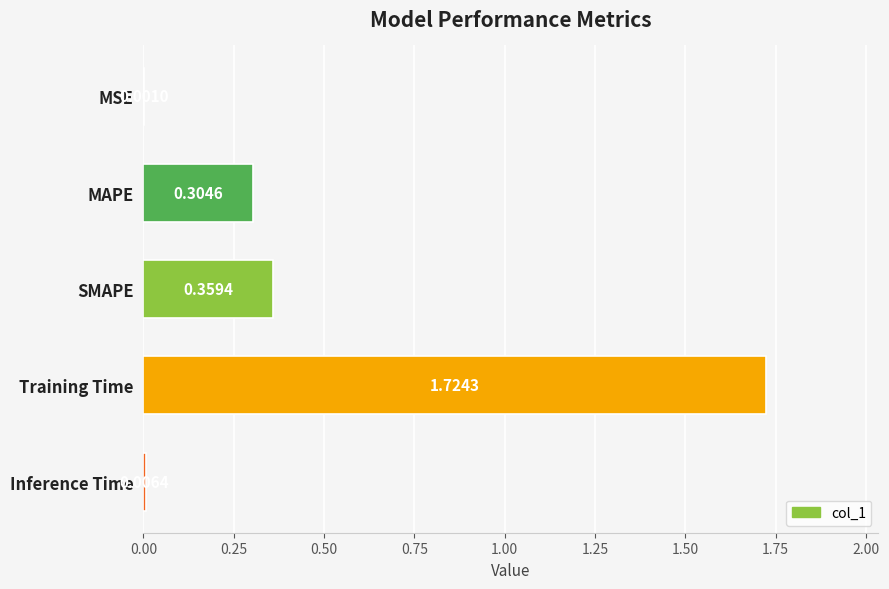

Between MAPE and MSE, which is larger?

MAPE